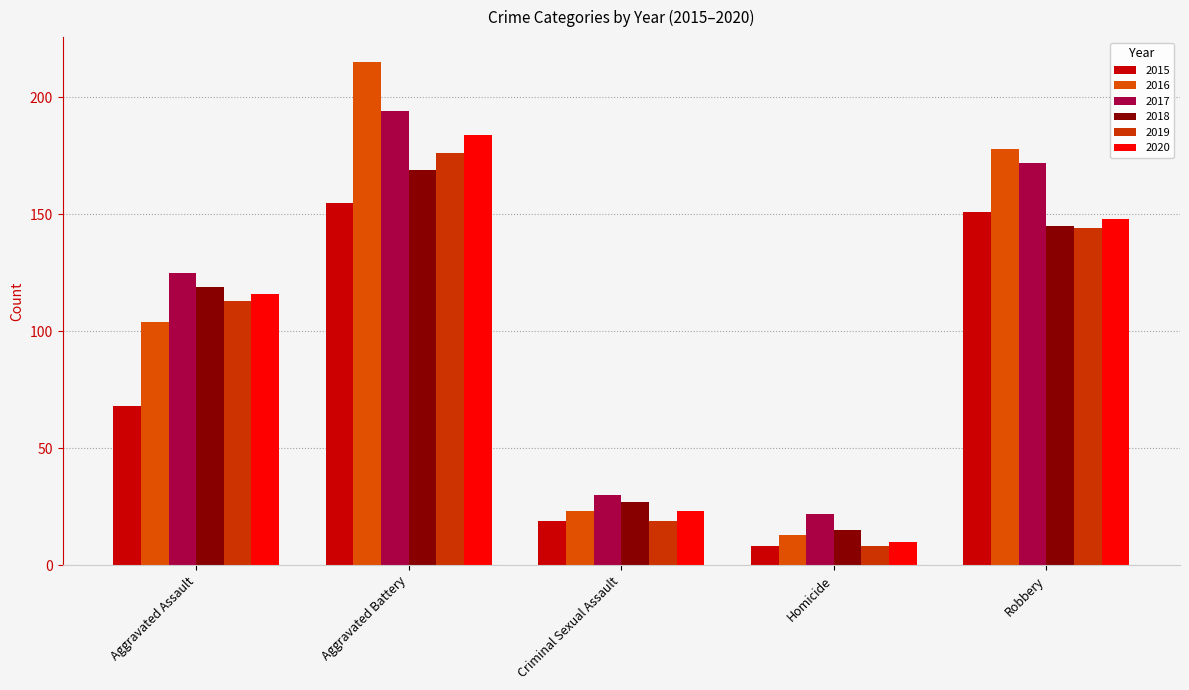

True or false: 2019 has a value of 3 at Homicide.

False